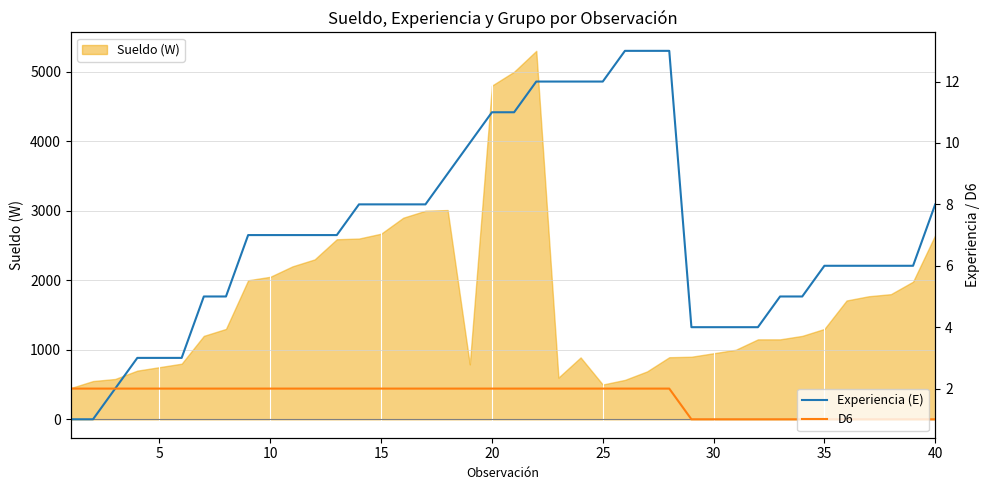

What is the smallest value displayed?

1